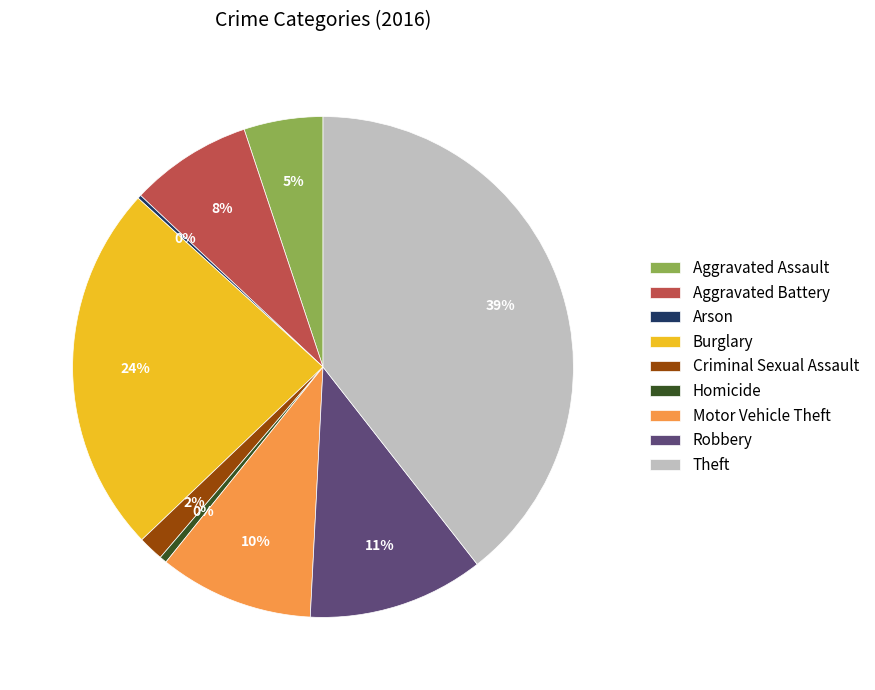

Is there a majority slice in this chart?

No